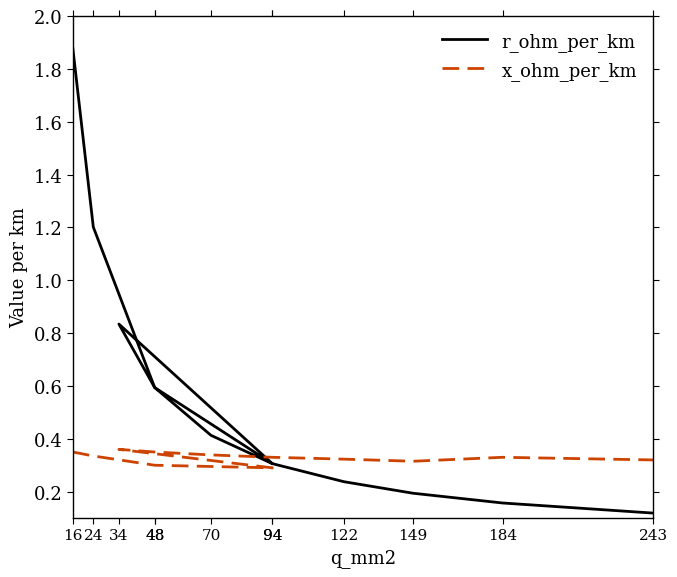

True or false: r_ohm_per_km has more than 1 points higher than both neighbors.

False